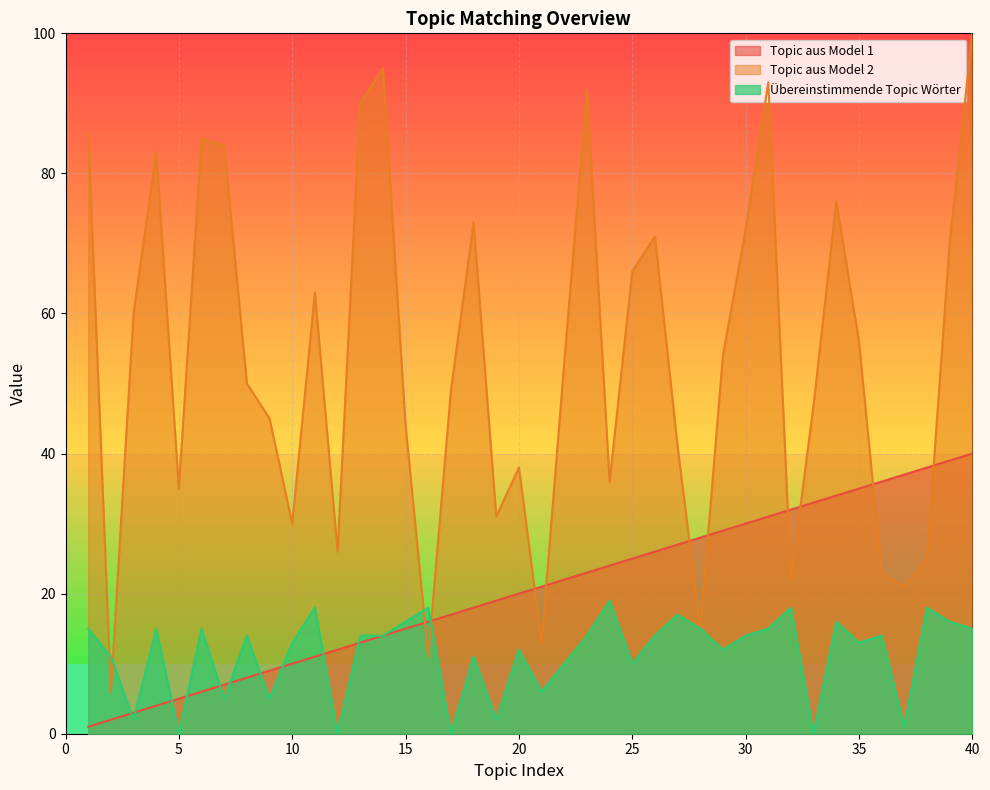

Which series has the largest total across all categories?

Topic aus Model 2